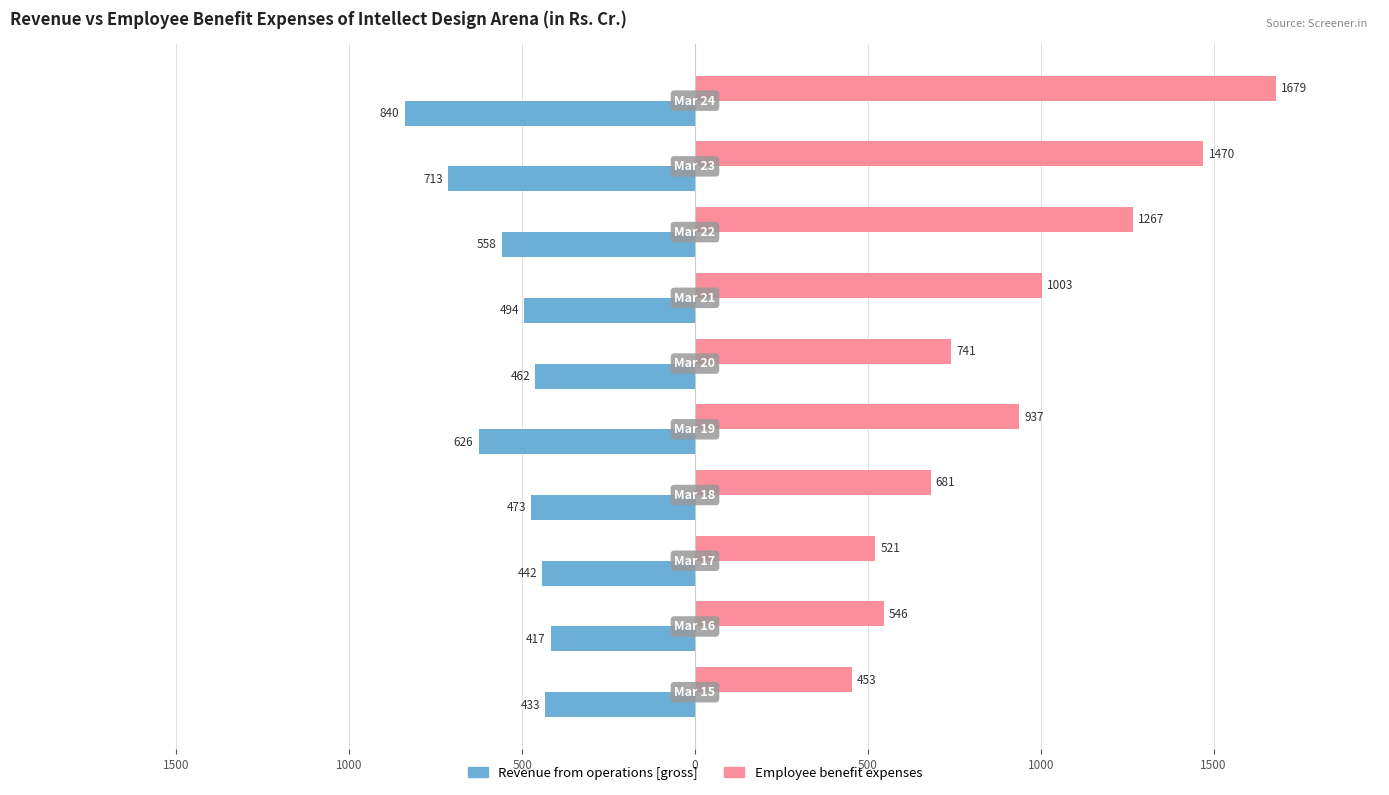

What are all the series names shown in the legend?

Revenue from operations [gross], Employee benefit expenses